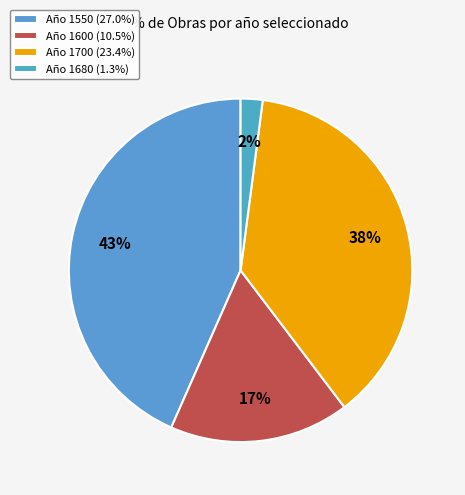

Rank the categories by value from highest to lowest.

1550, 1700, 1600, 1680